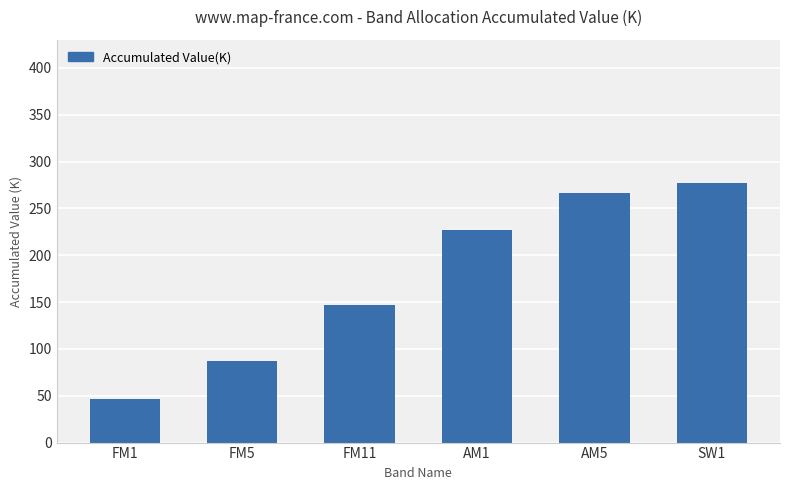

What is the greatest value displayed?

277